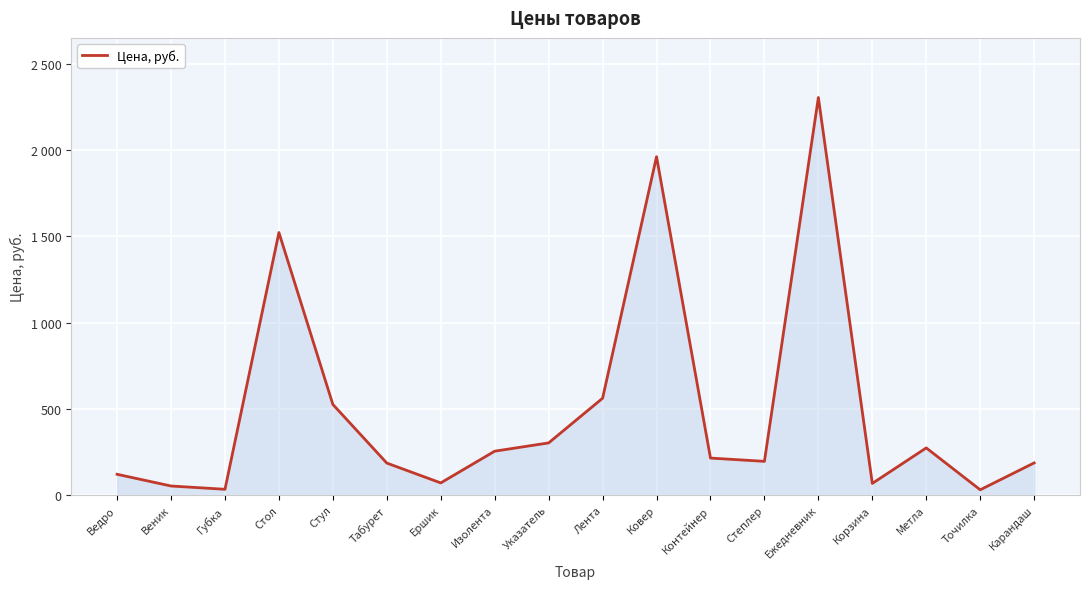

Reading left to right, transcribe all the data shown in this chart.

Ведро=120	Веник=52	Губка=33	Стол=1522	Стул=525	Табурет=185	Ершик=70	Изолента=254	Указатель=302	Лента=561	Ковер=1962	Контейнер=214	Степлер=195	Ежедневник=2305	Корзина=67	Метла=273	Точилка=30	Карандаш=186